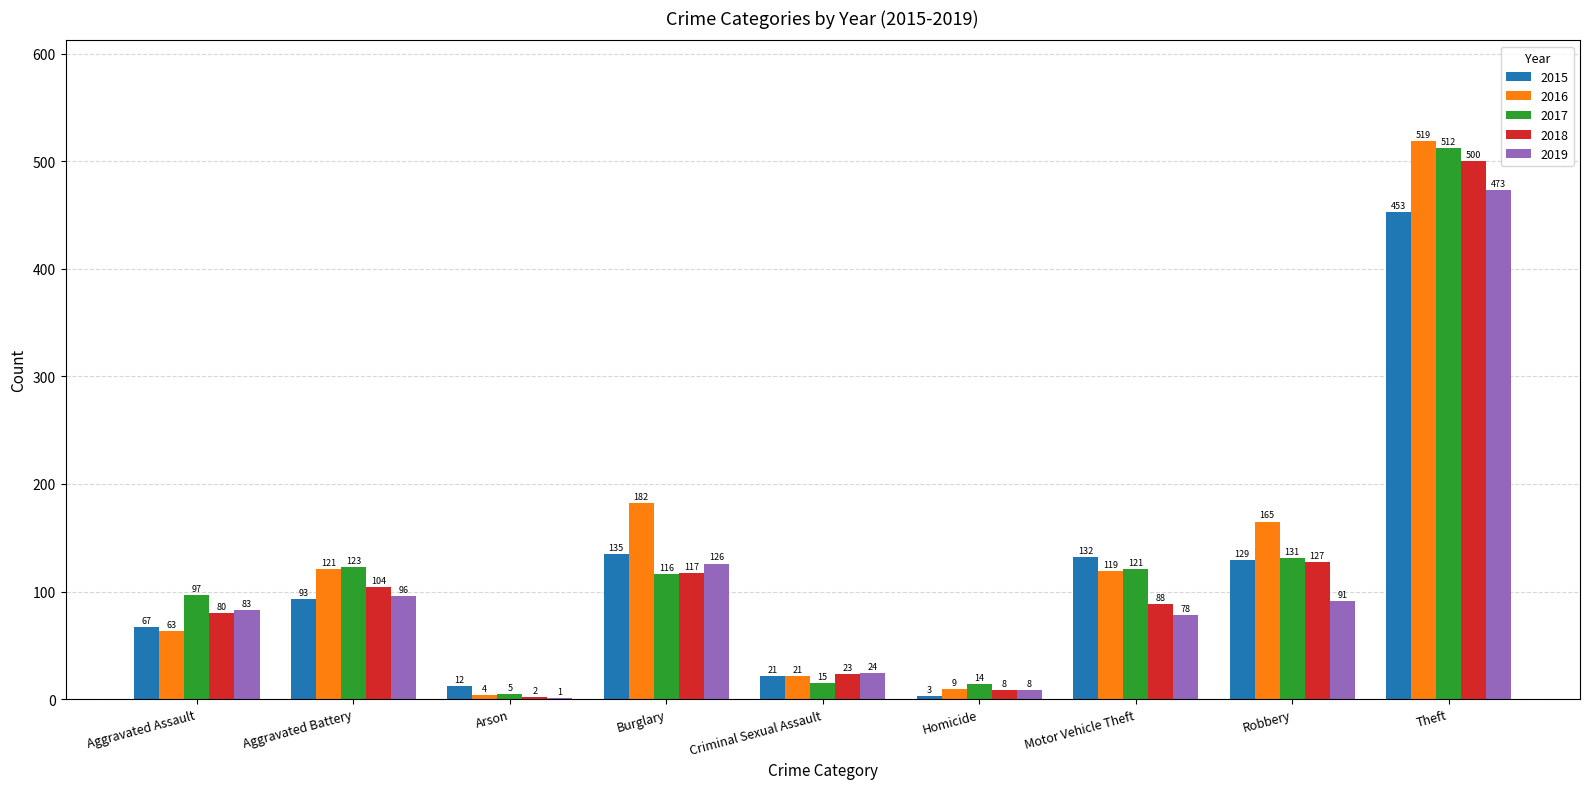

Which series changed the most between Motor Vehicle Theft and Robbery?

2016